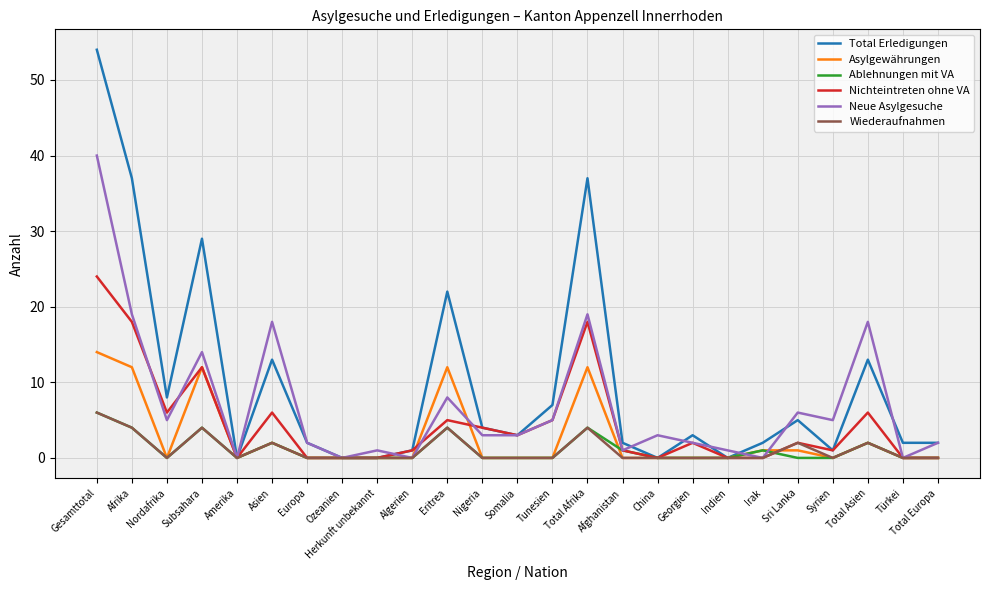

Between Tunesien and Indien, which series saw the biggest shift?

Total Erledigungen